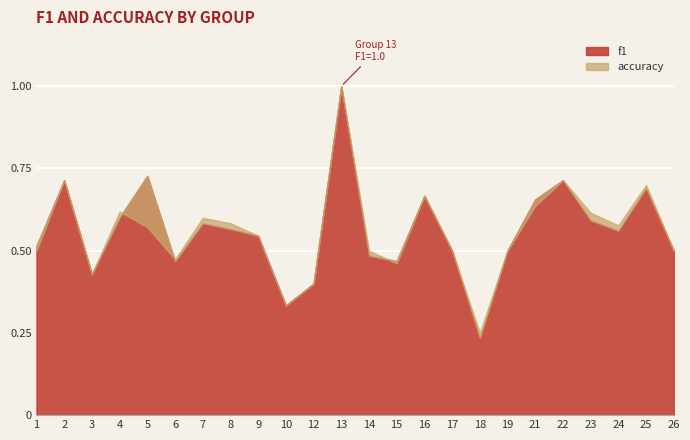

What is the greatest value displayed?

1.0